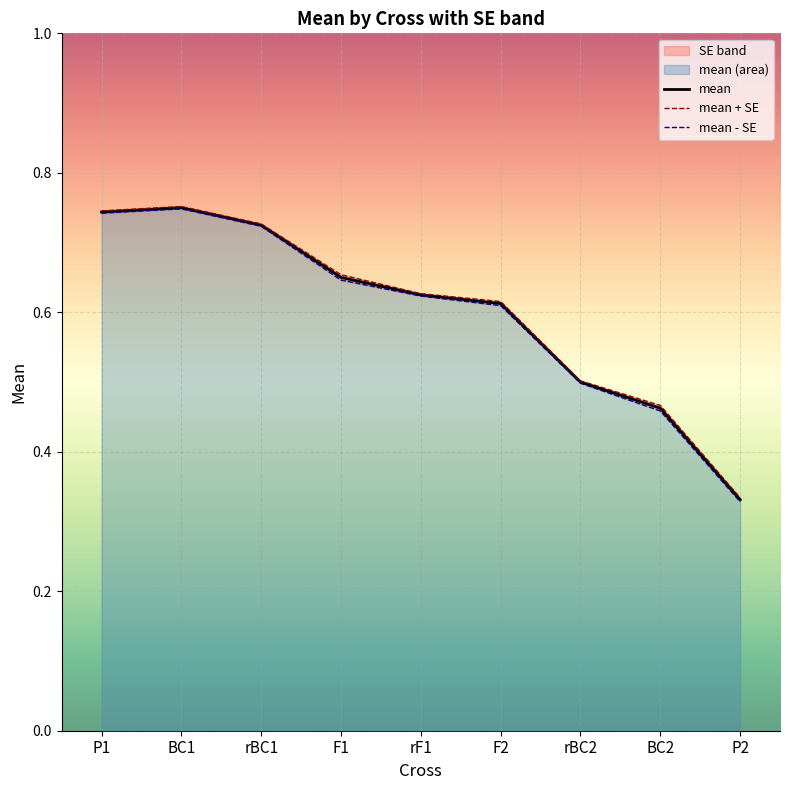

What is the sum of all values?

5.4